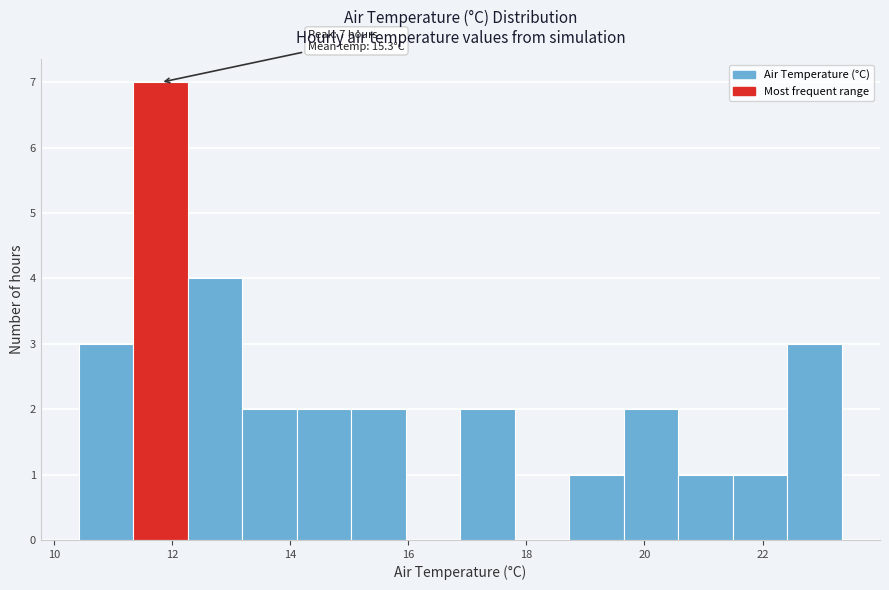

Over which range of the x-axis is the bar tallest?

11.4 to 12.2